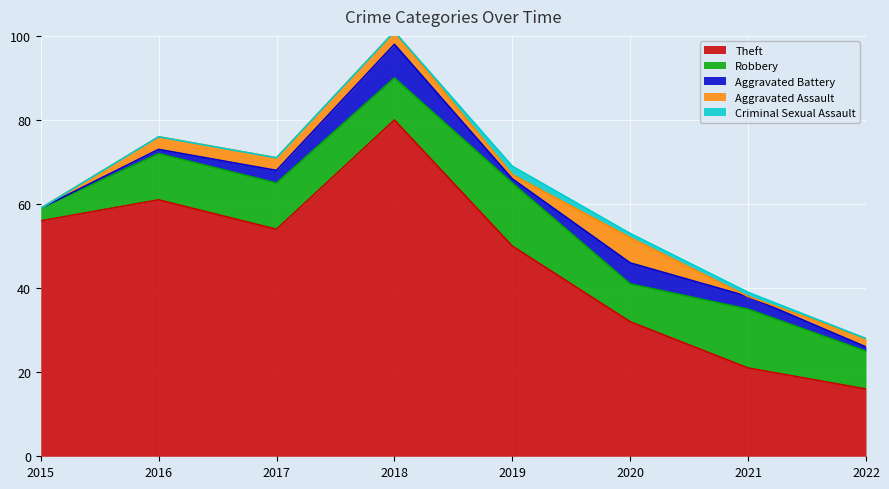

True or false: Robbery has a value of 5 at 2015.

False